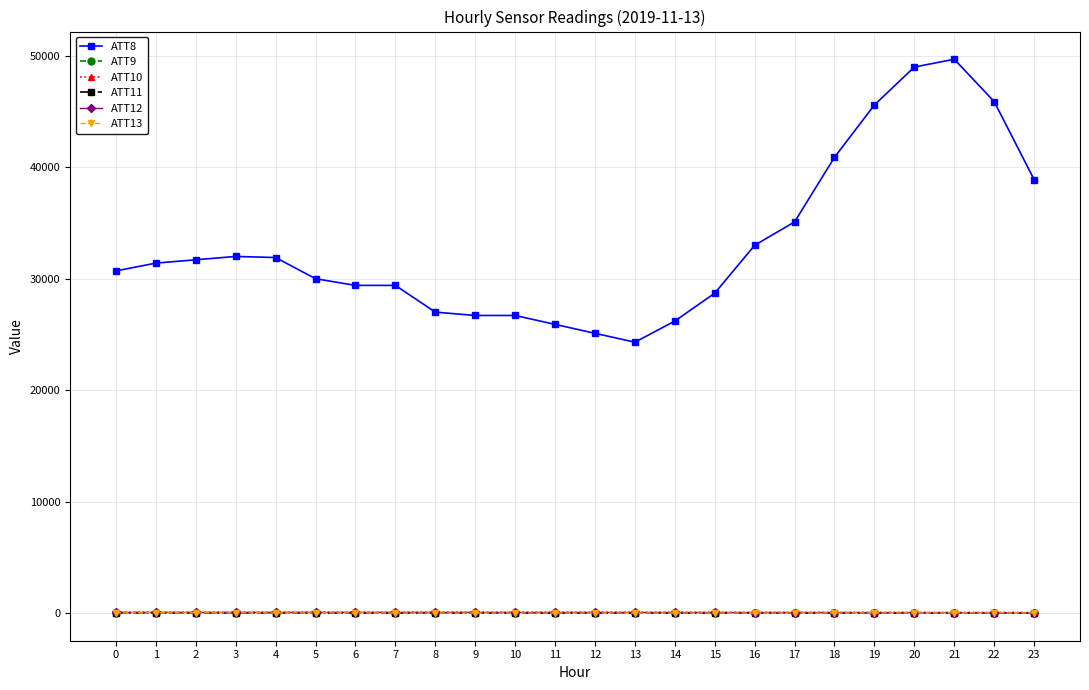

True or false: ATT10 has a value of 51.4 at 0.

True